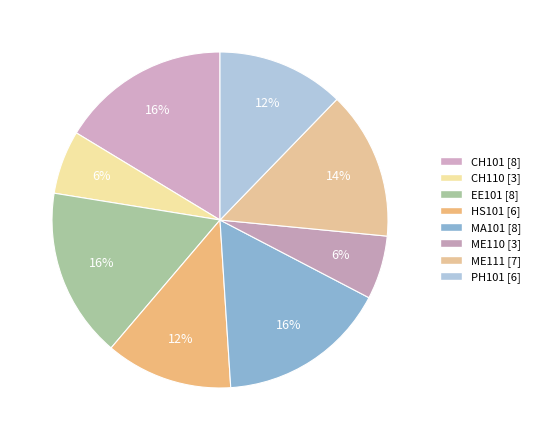

How many segments does this pie chart have?

8